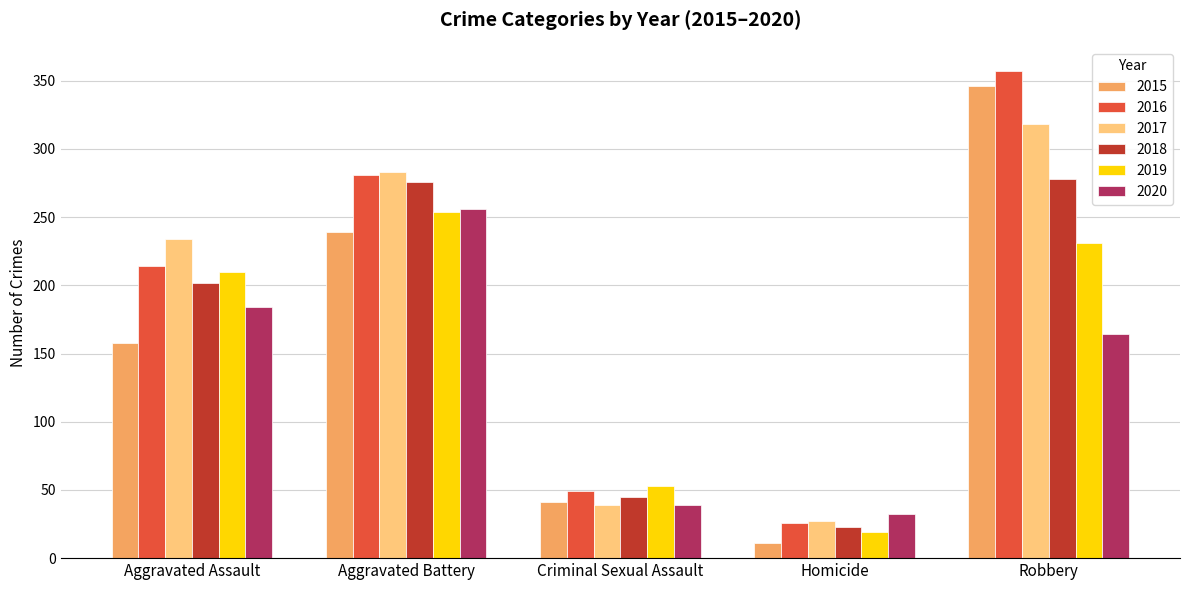

What is the difference between the highest and lowest values at Aggravated Battery?

44